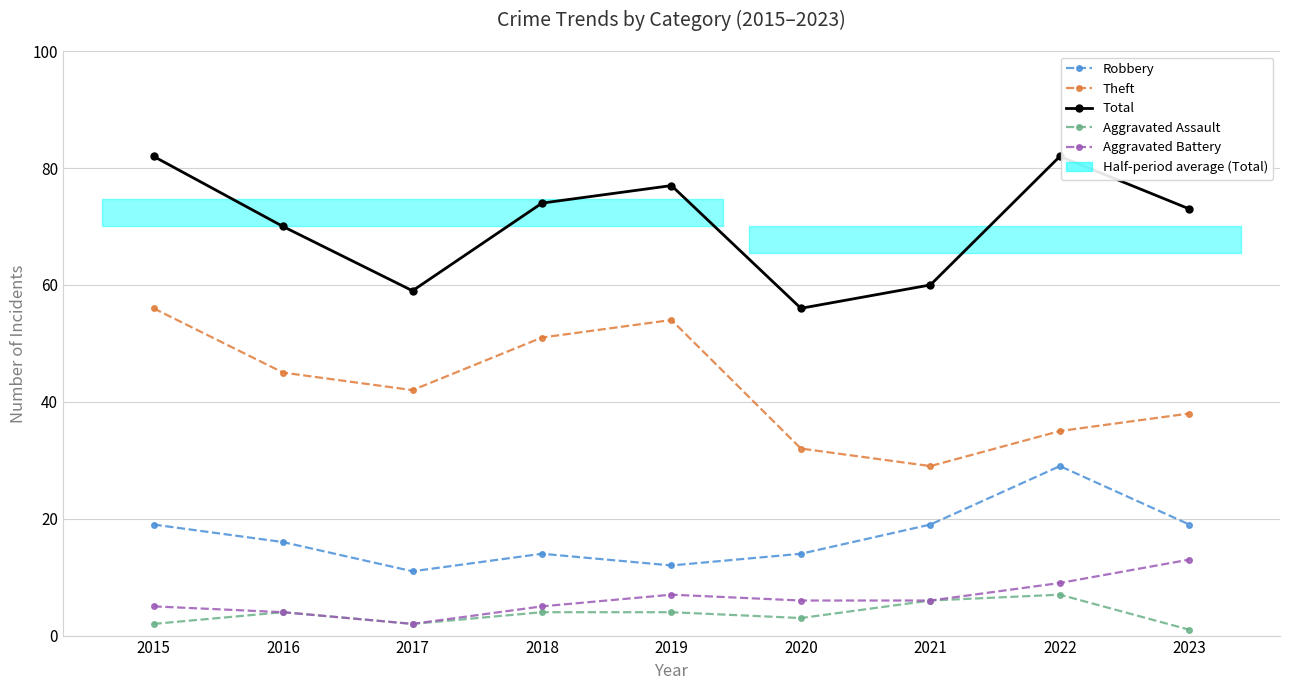

What is the total value across all series at 2016?

139